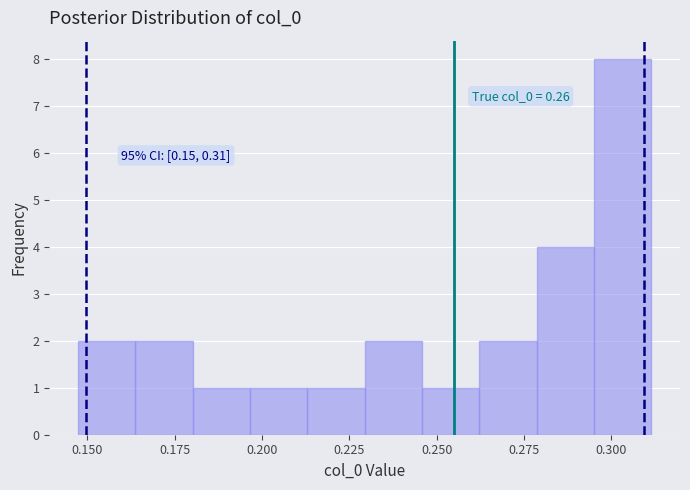

Around what value on the x-axis is the tallest bar? Give the approximate position of its centre, as read against the axis.

0.305